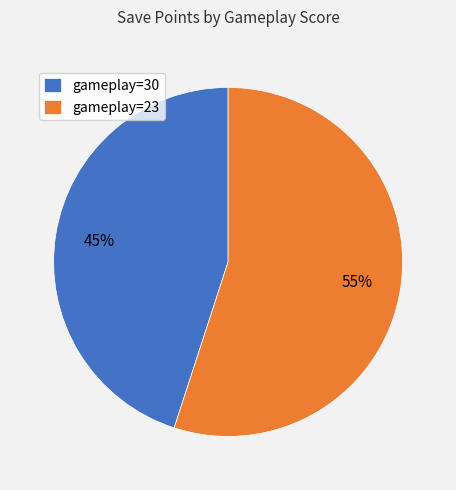

To the nearest percent, what is the difference between the gameplay=23 and gameplay=30 slice percentages?

10%